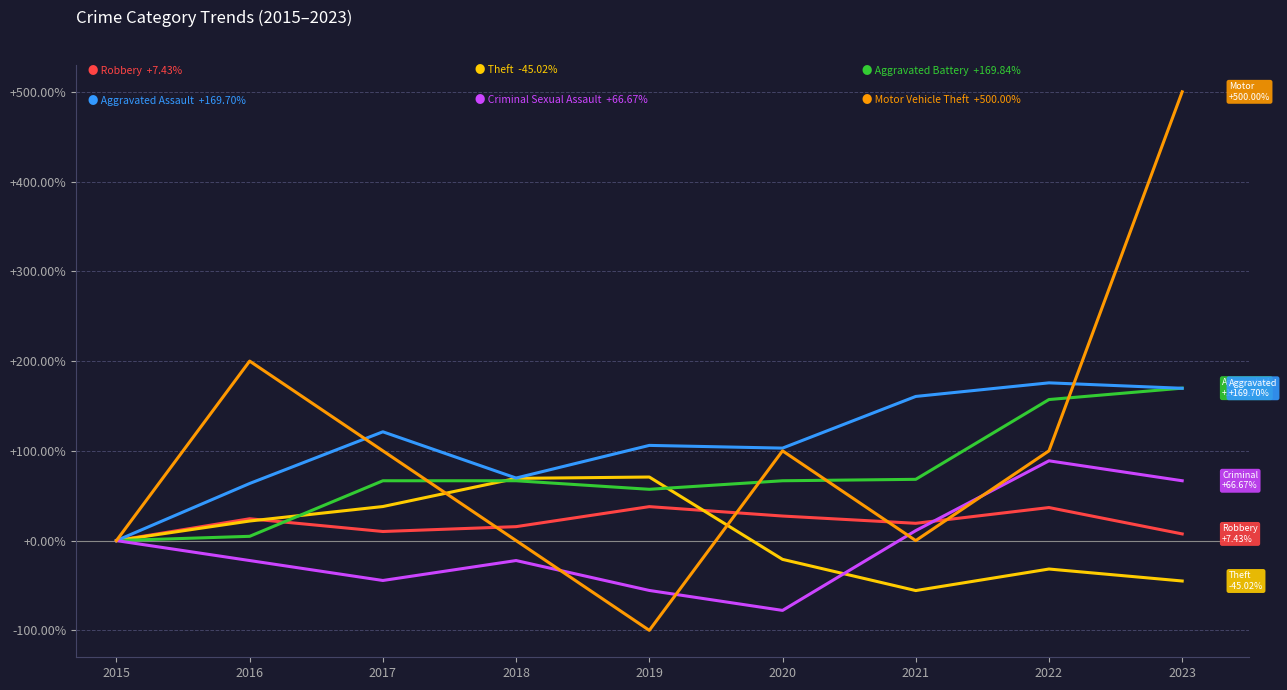

What is the spread (max minus min) of values at 2022?

207.4